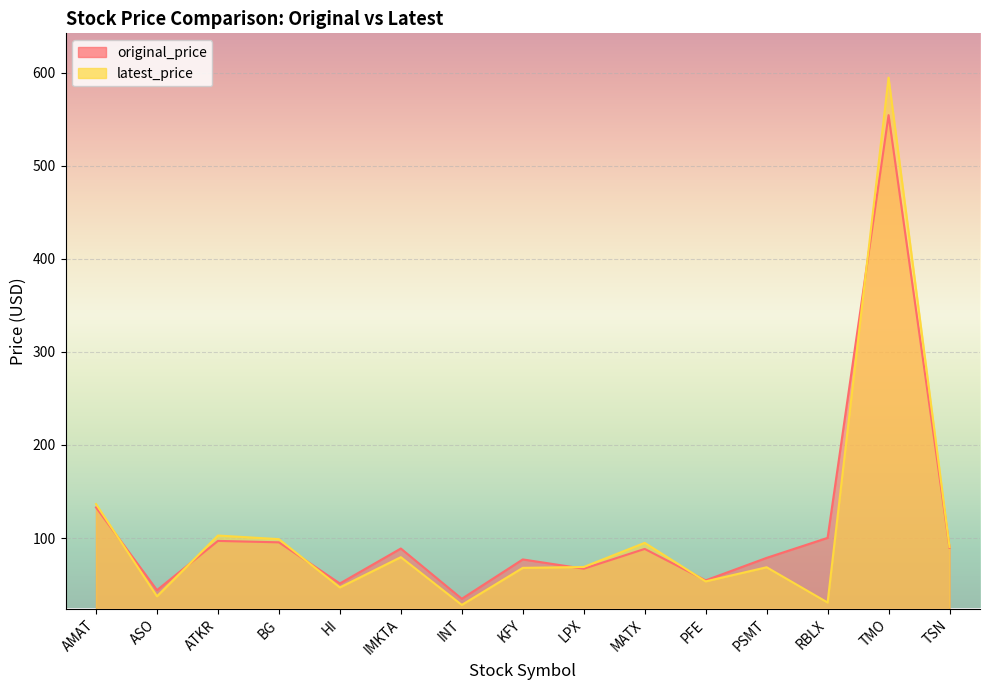

Reading left to right, transcribe all the data shown in this chart.

original_price: 132.9	44.0	96.9	95.4	51.1	88.7	34.7	77.0	67.0	88.3	54.5	78.7	100.1	554.6	89.5
latest_price: 136.5	37.4	102.7	98.8	46.9	79.4	28.1	67.9	68.8	94.8	53.4	68.6	30.7	594.9	90.3